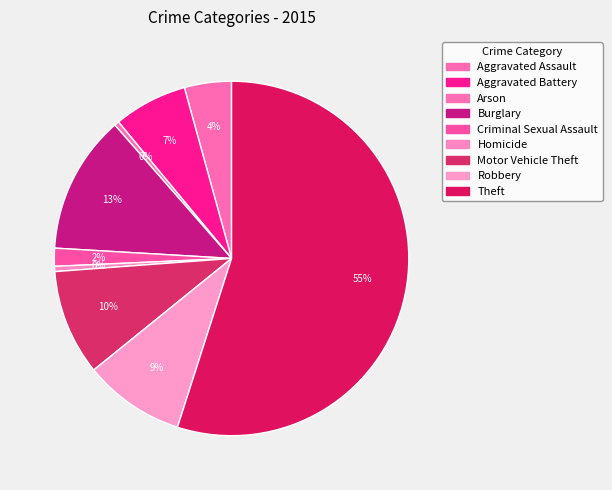

Count the number of slices in the pie.

9